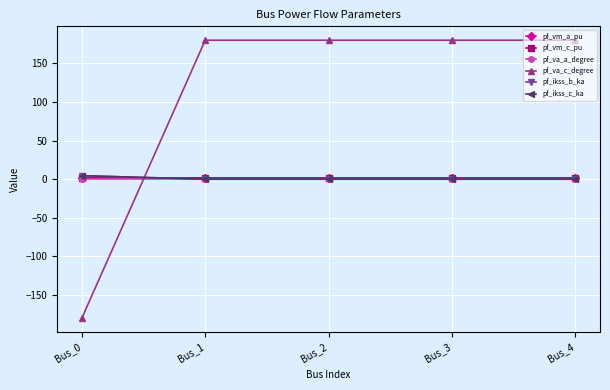

The value of pf_ikss_c_ka at Bus_1 is 0.0. True or false?

True